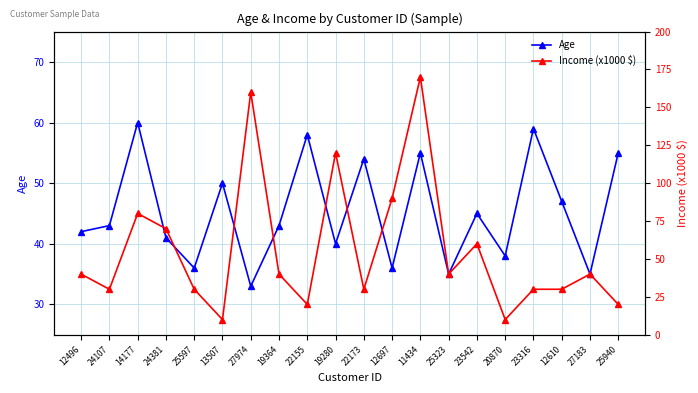

What is the total value across all series at 19280?

160